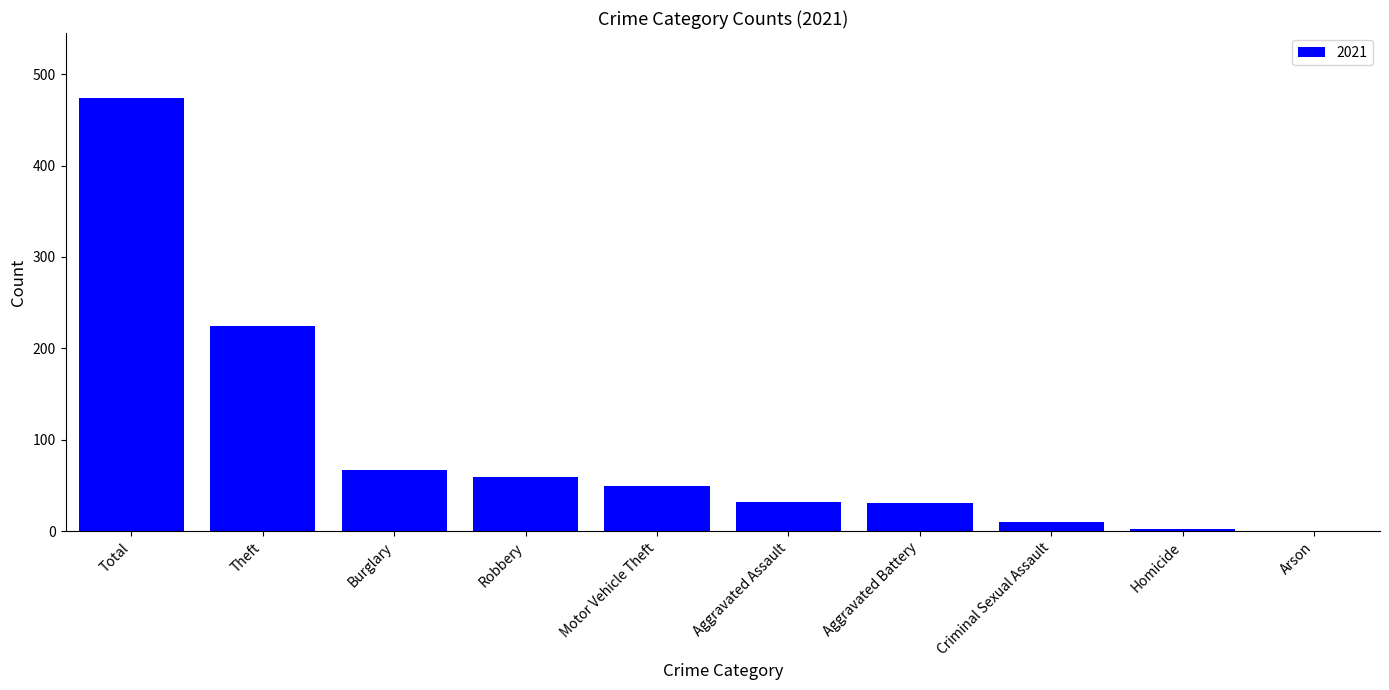

The value at Arson is 0. True or false?

True